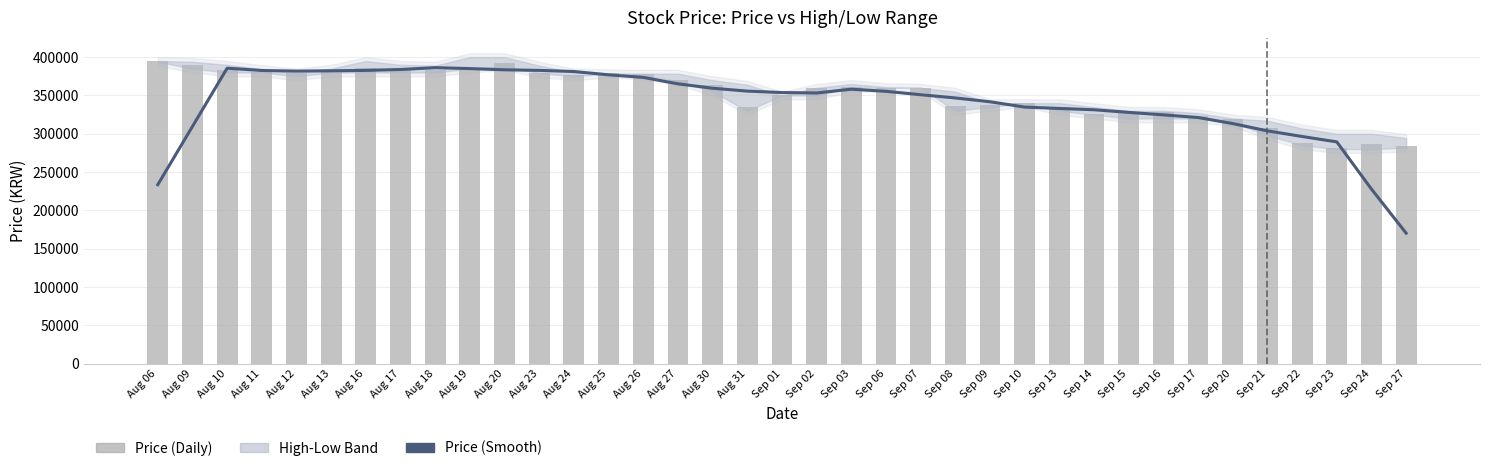

Between Aug 17 and Sep 14, which series saw the biggest shift?

Price